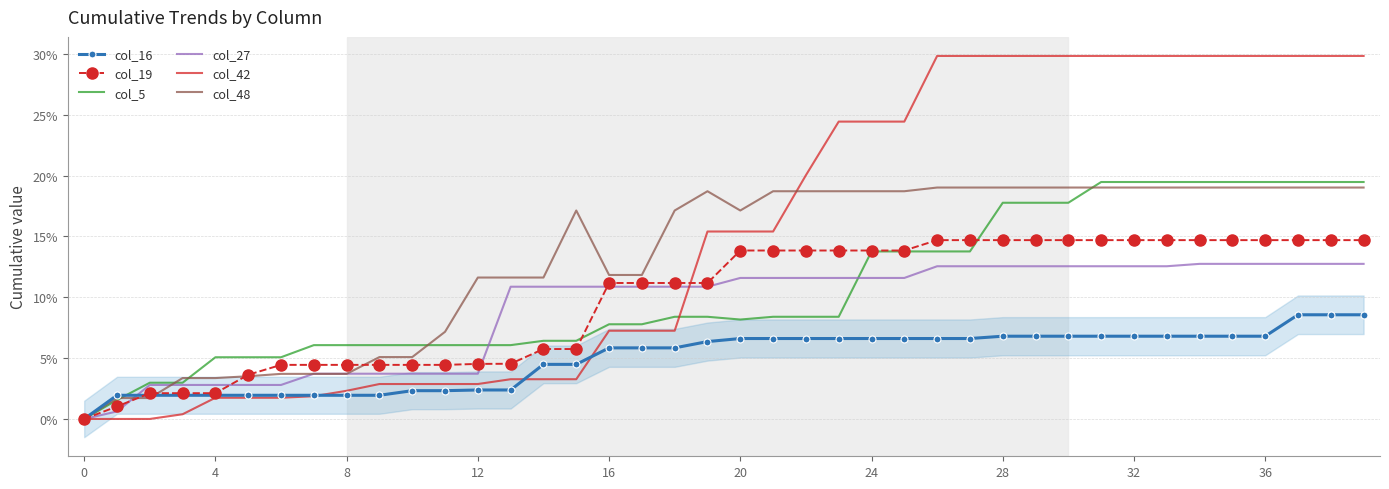

At how many categories does at least one series exceed 0?

39